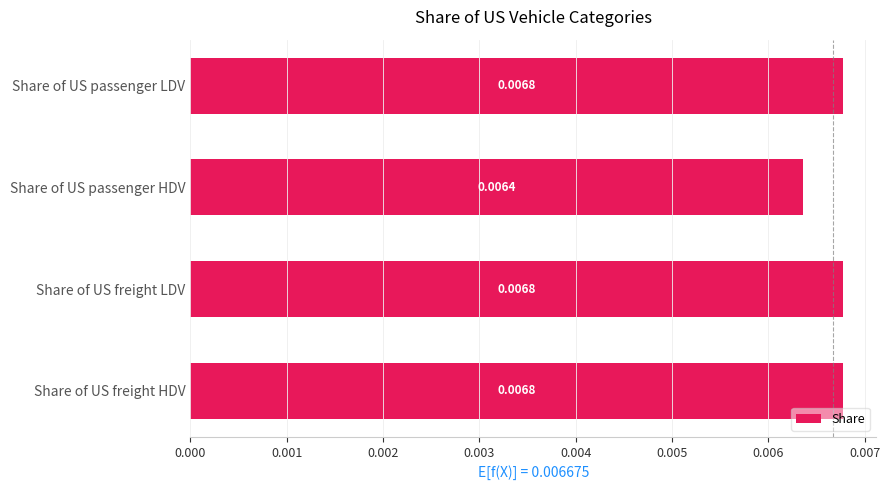

Which category has the lowest value across all series?

Share of US passenger HDV